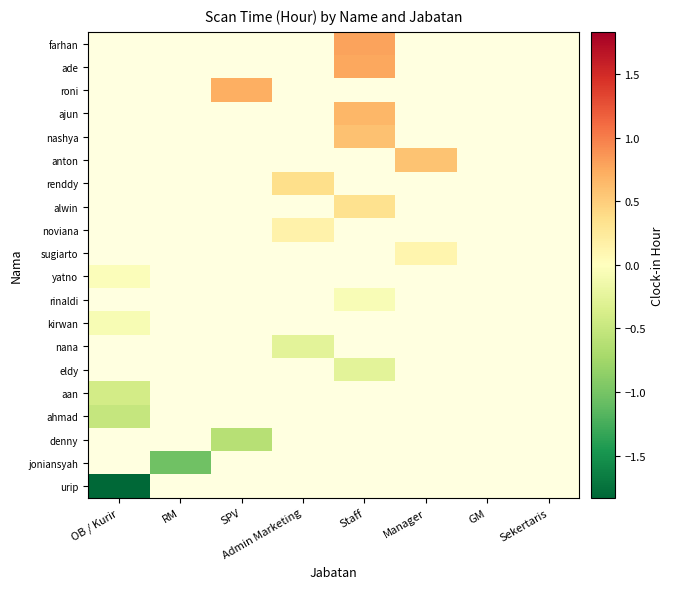

What is the spread (max minus min) of values at OB / Kurir?

1.8